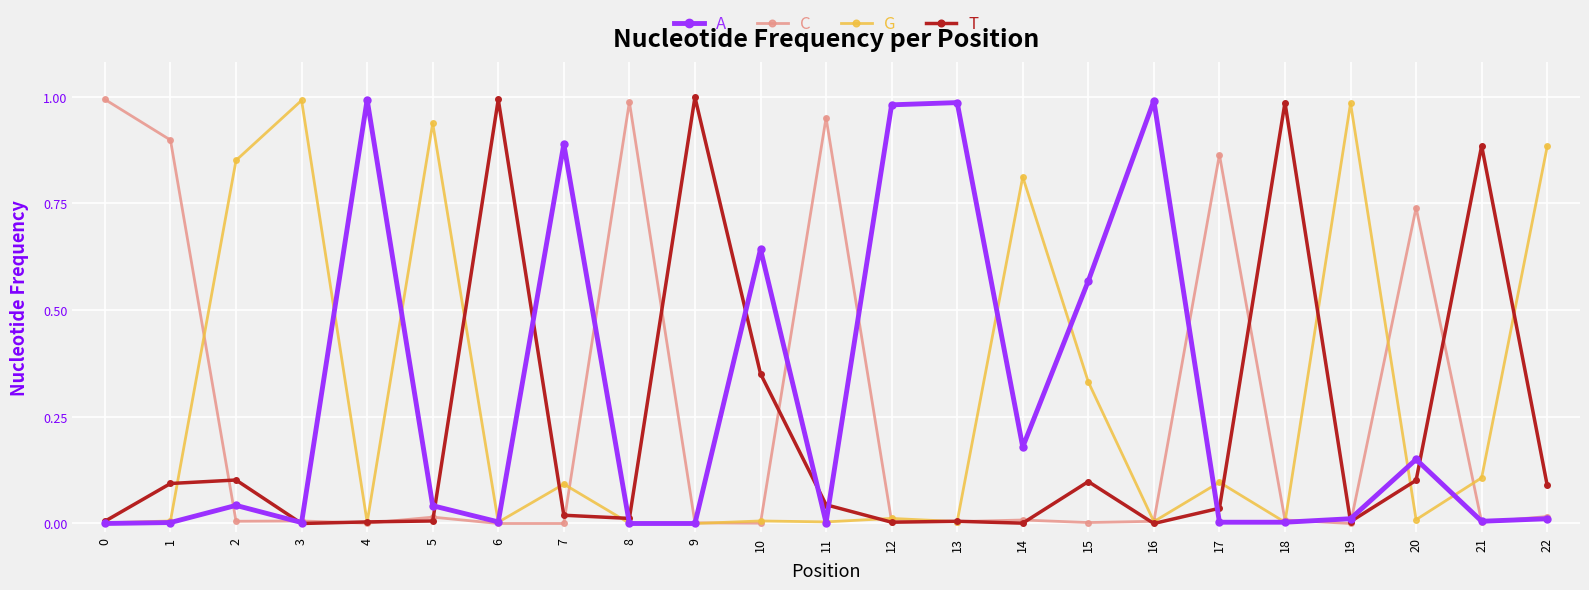

Which series changed the most between 4 and 17?

A